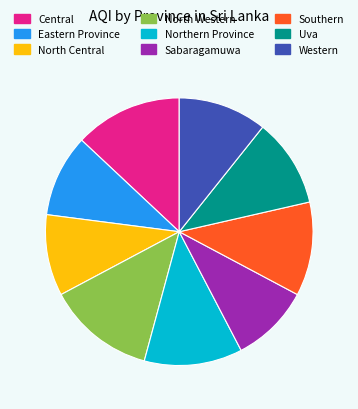

What is the ratio of the value at North Western to the value at Southern?

1.1